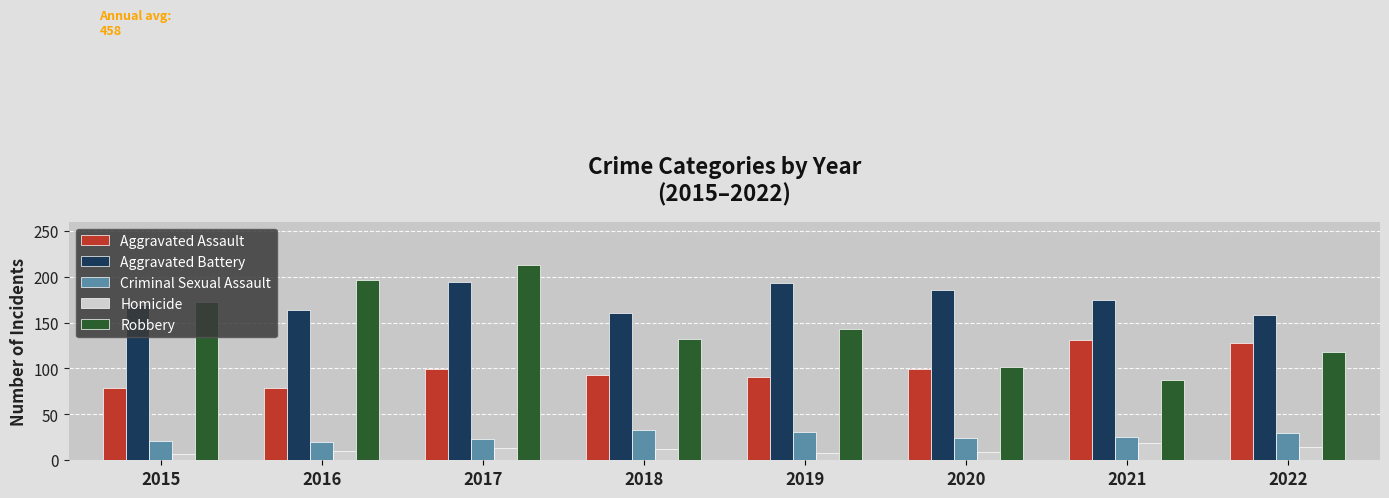

Is it true that Criminal Sexual Assault equals 37 at 2020?

False